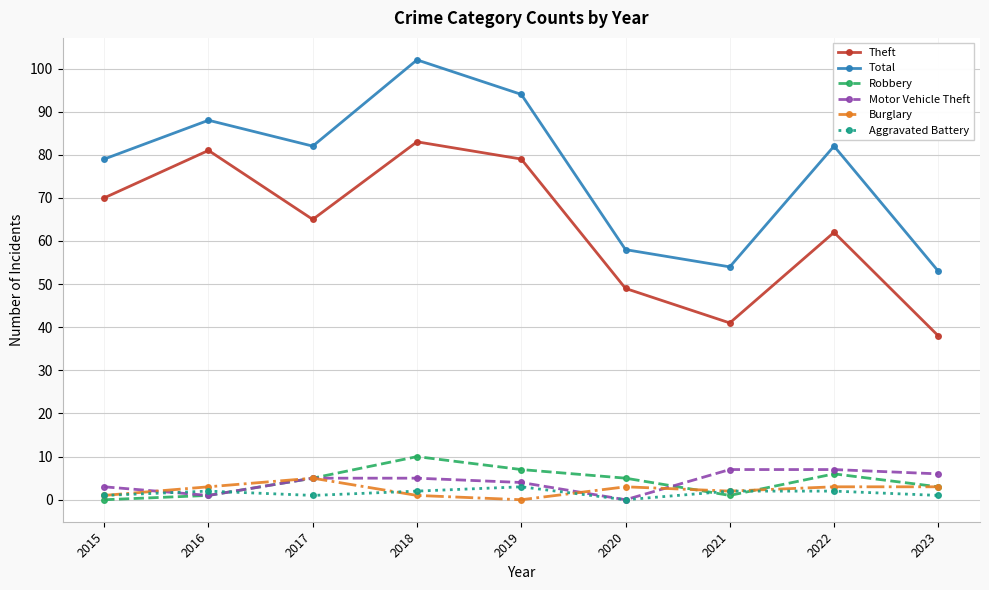

At which category does Motor Vehicle Theft reach its first local valley?

2016